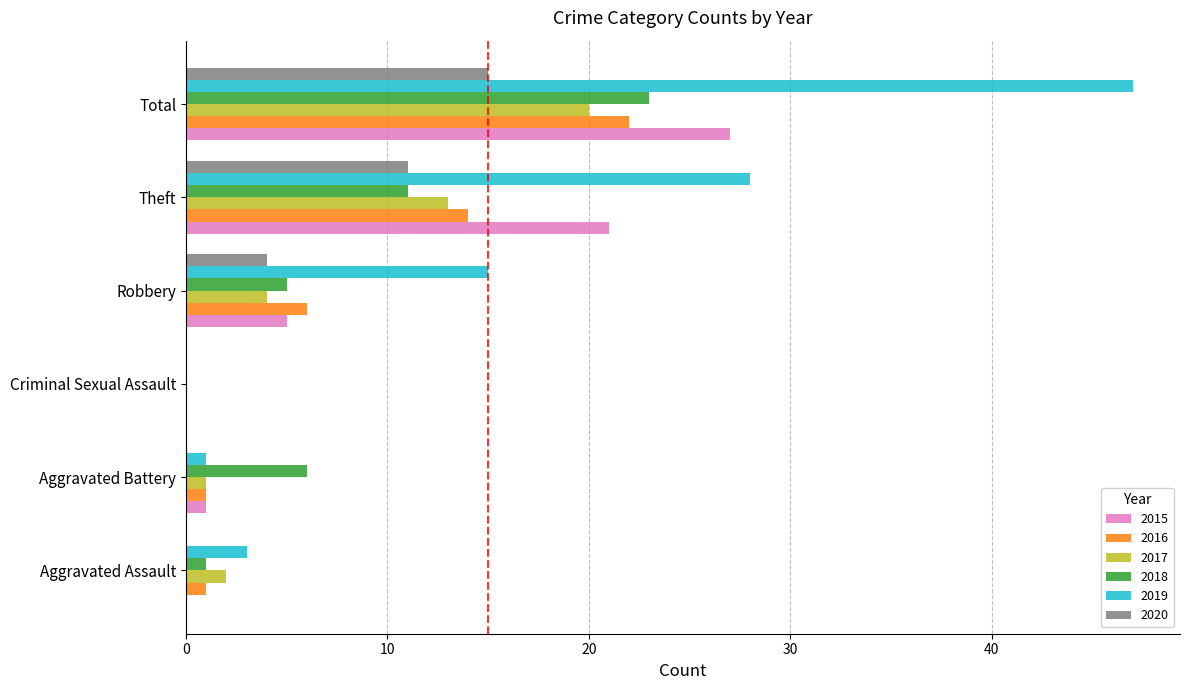

True or false: 2015 has a value of 15 at Criminal Sexual Assault.

False